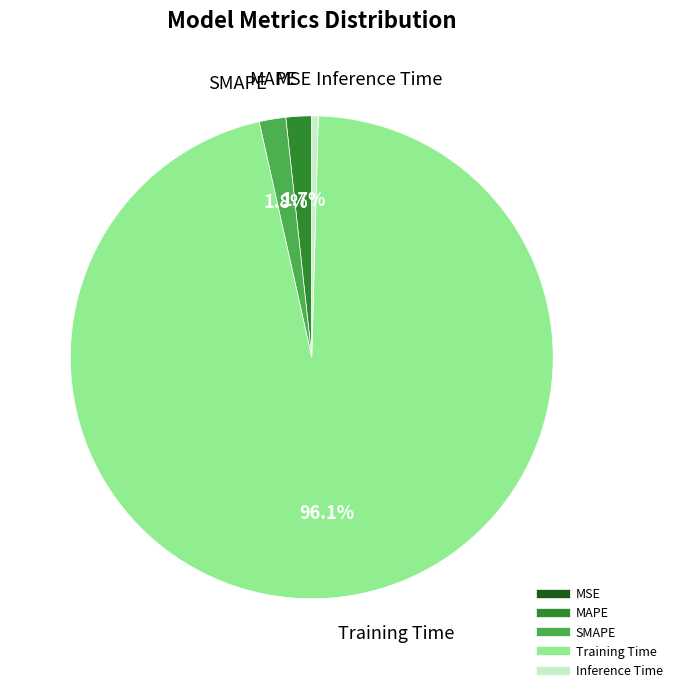

What is the largest slice in the pie chart?

Training Time